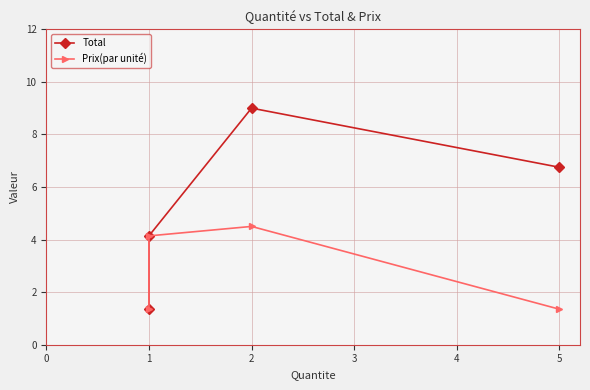

True or false: Total and Prix(par unité) intersect in this chart.

False